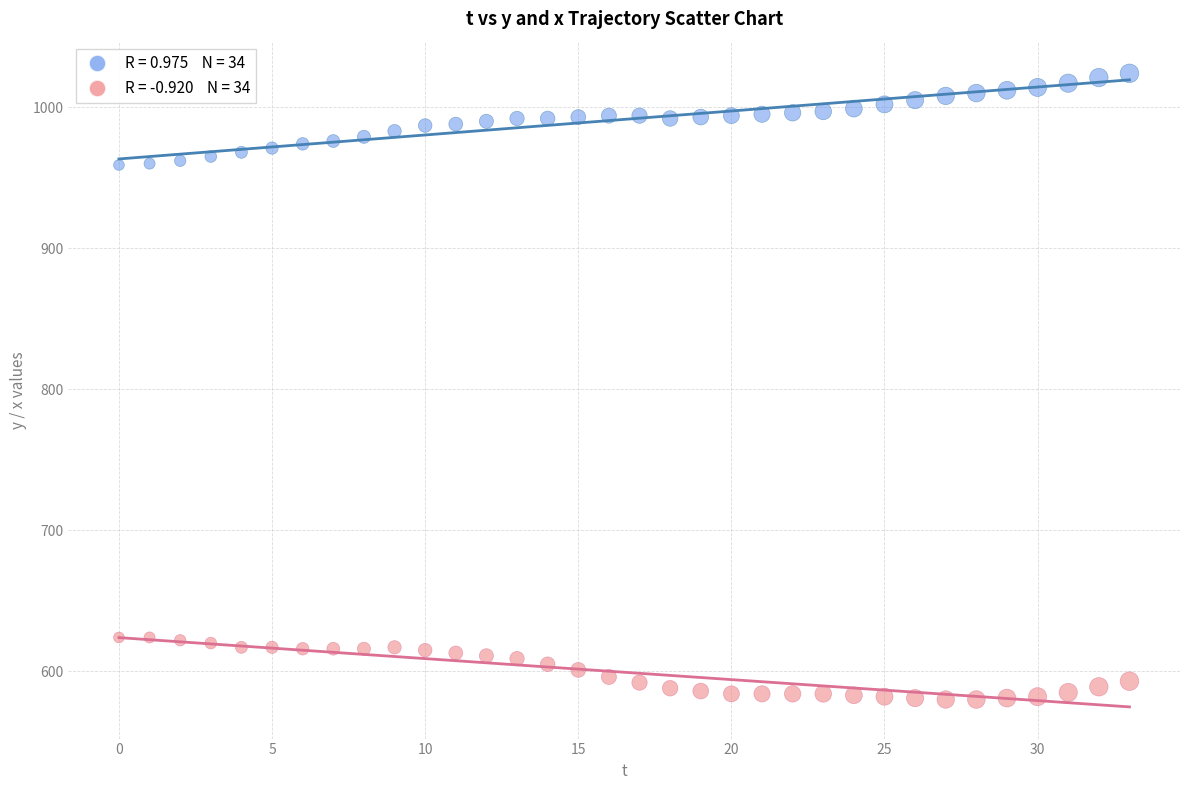

Across all data points, what is the range of Y values (max minus min)?

444